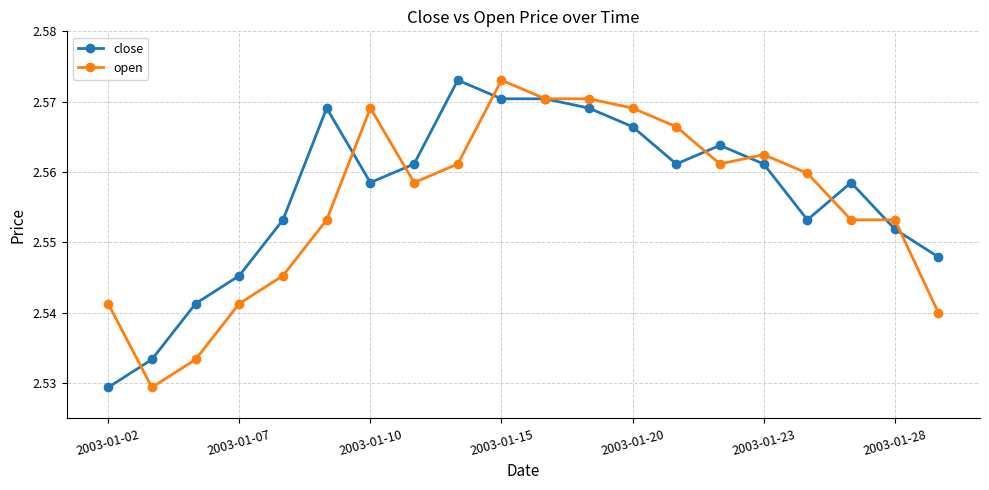

True or false: close has more than 2 points higher than both neighbors.

True